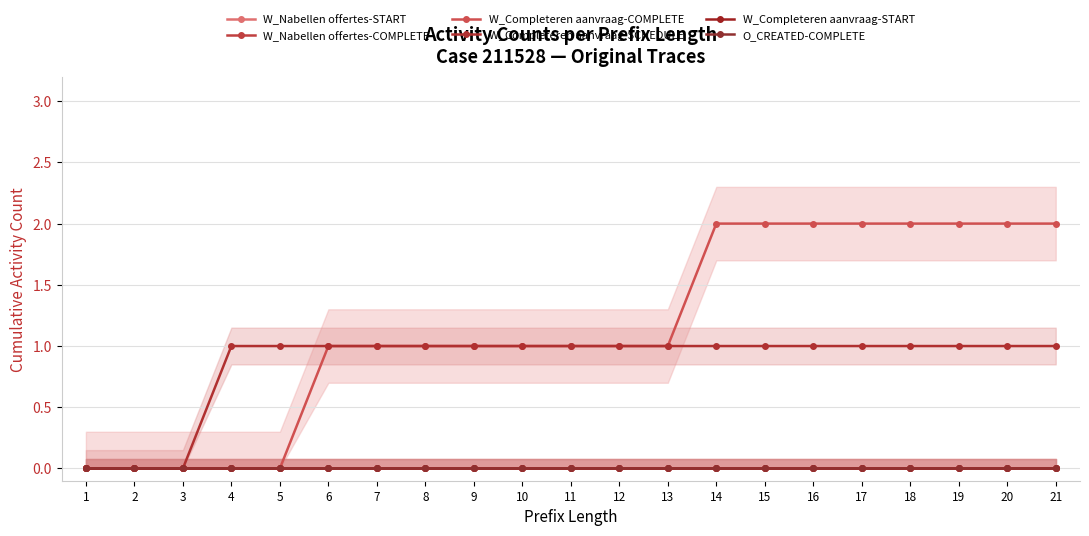

Rank the series by their maximum value, from highest to lowest.

W_Completeren aanvraag-COMPLETE, W_Completeren aanvraag-SCHEDULE, W_Nabellen offertes-START, W_Nabellen offertes-COMPLETE, W_Completeren aanvraag-START, O_CREATED-COMPLETE